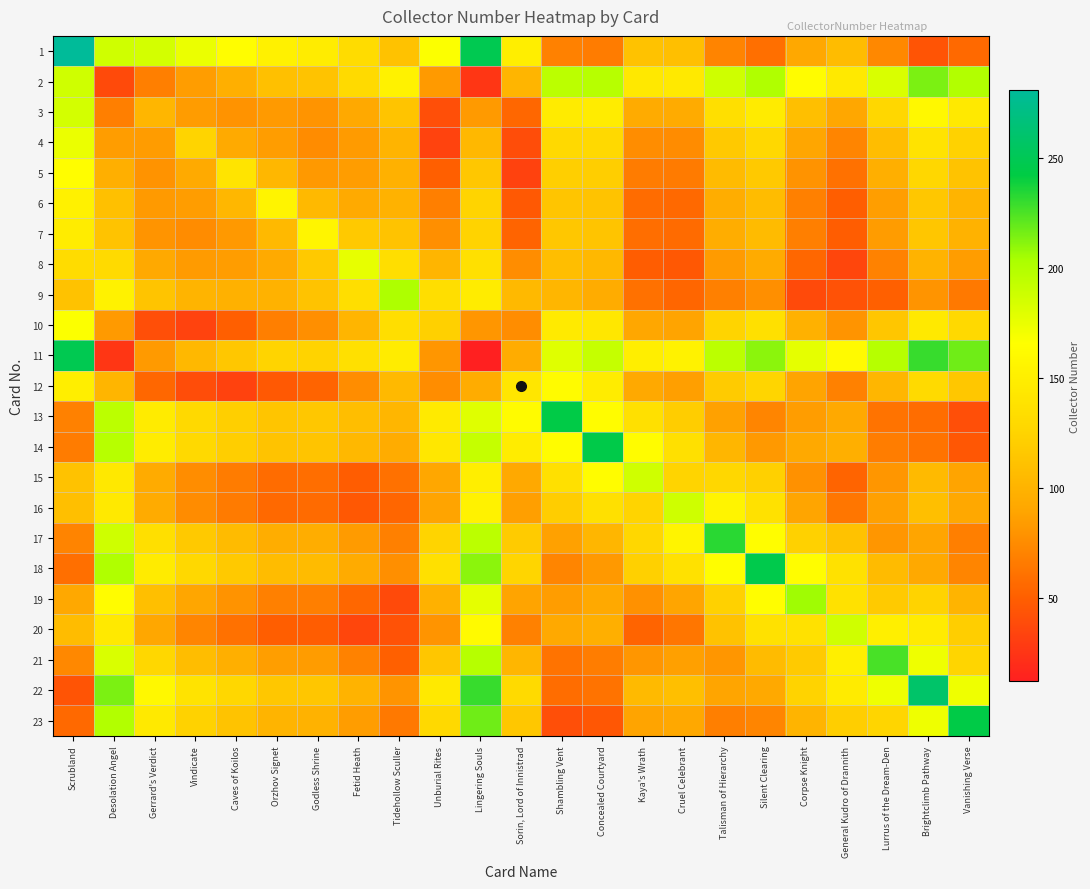

How many categories are shown in the chart?

23